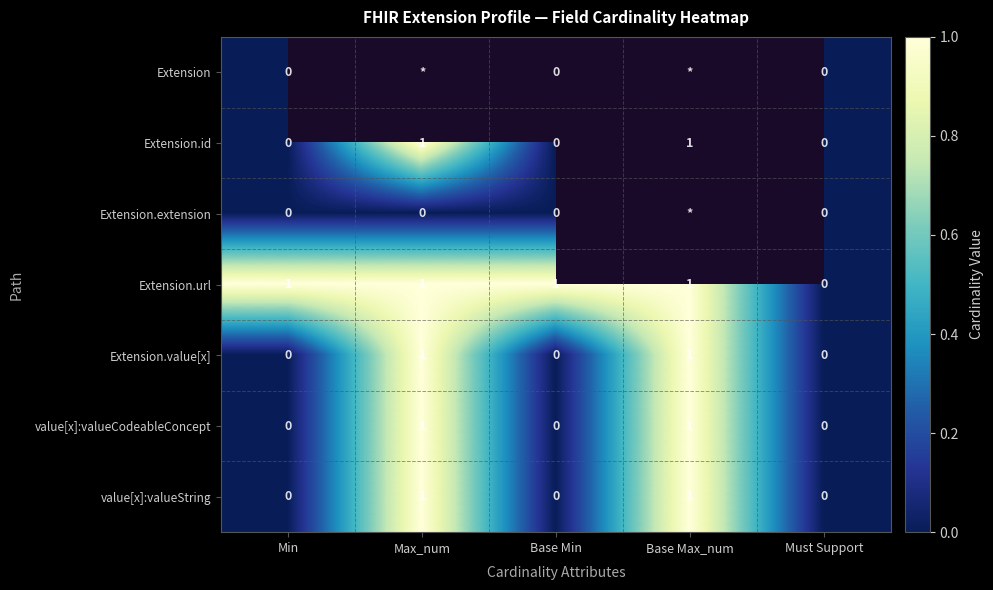

True or false: Extension.value[x] has a value of 1 at Base Max_num.

True